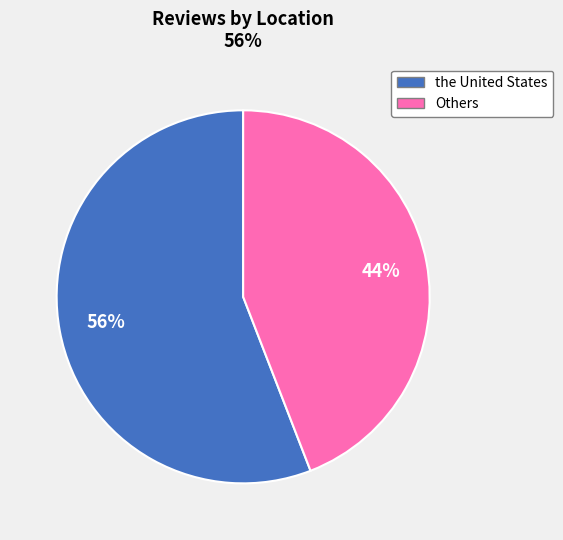

How many slices are in this pie chart?

2